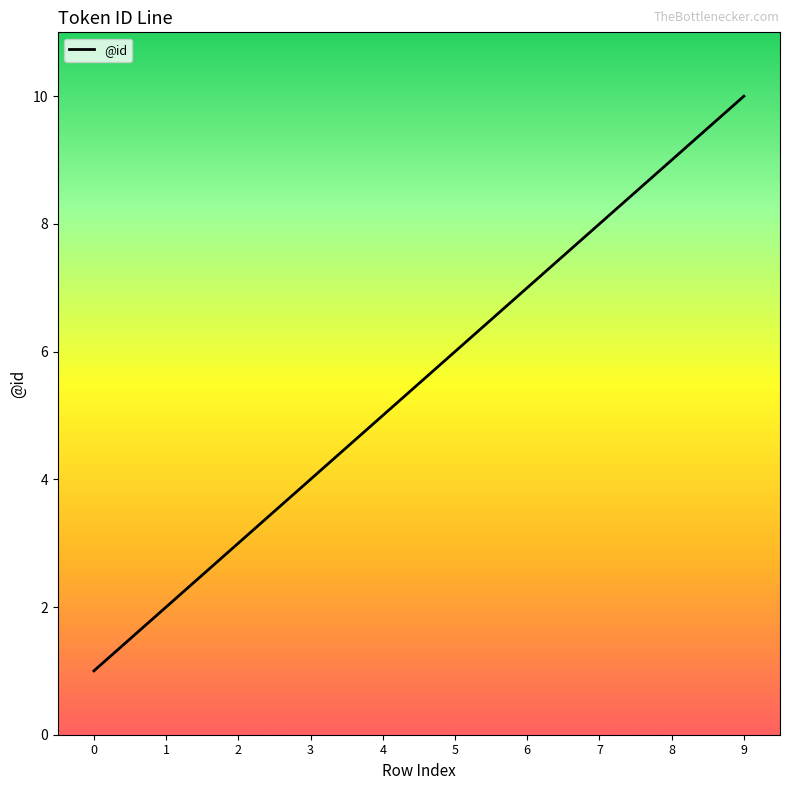

Does the chart display data point markers on the line(s)?

No